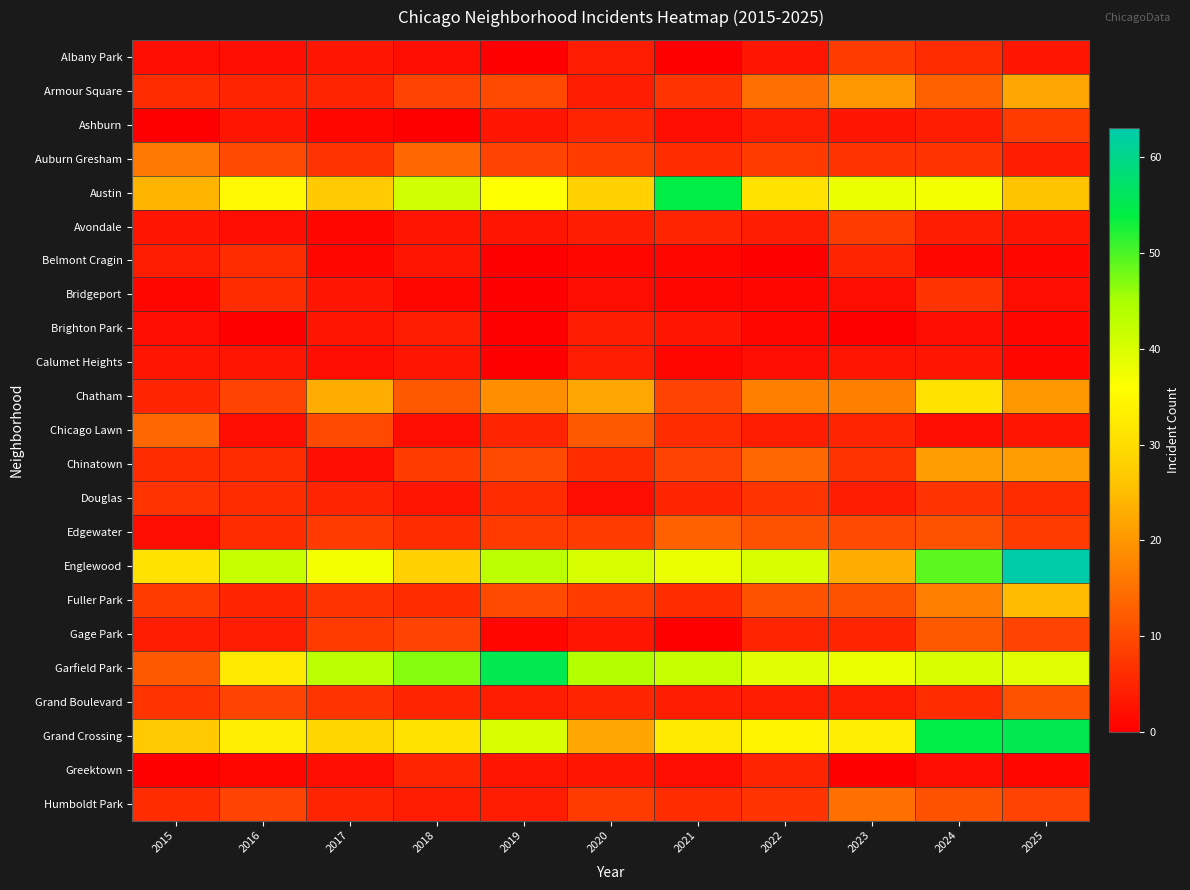

How many series are shown in this chart?

23